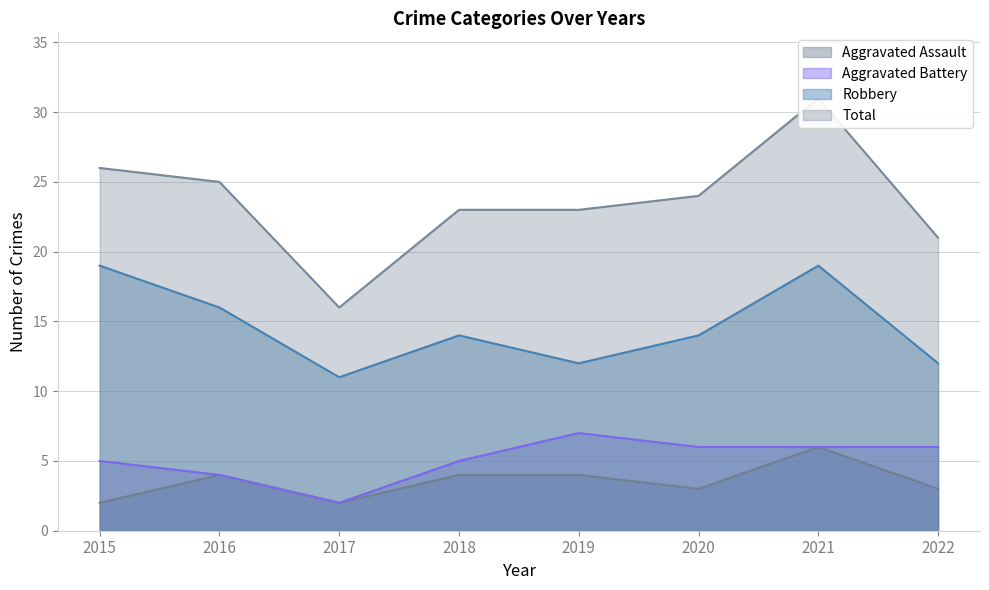

What is the difference between the maximum and minimum values in the Total series?

15